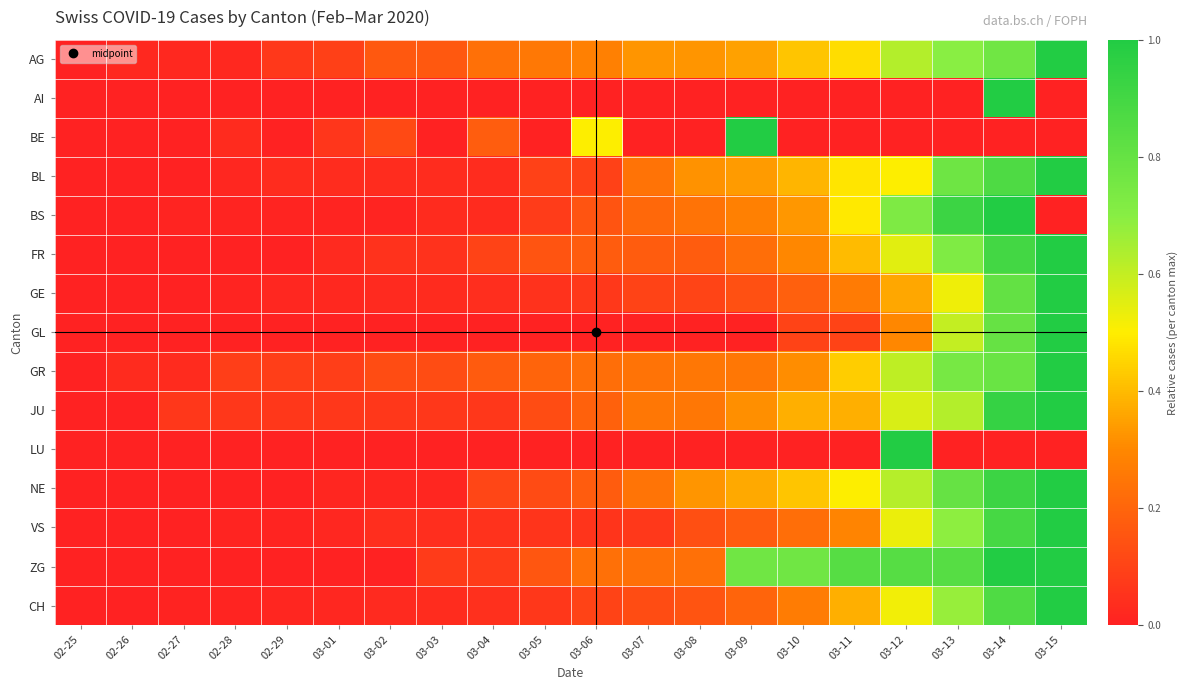

At how many categories does at least one series exceed 0?

19